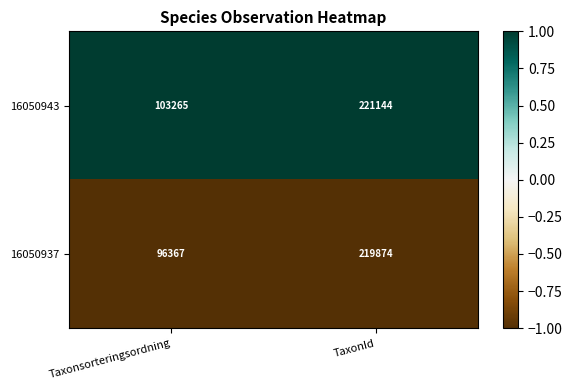

The value of 16050937 at Taxonsorteringsordning is 96367. True or false?

True